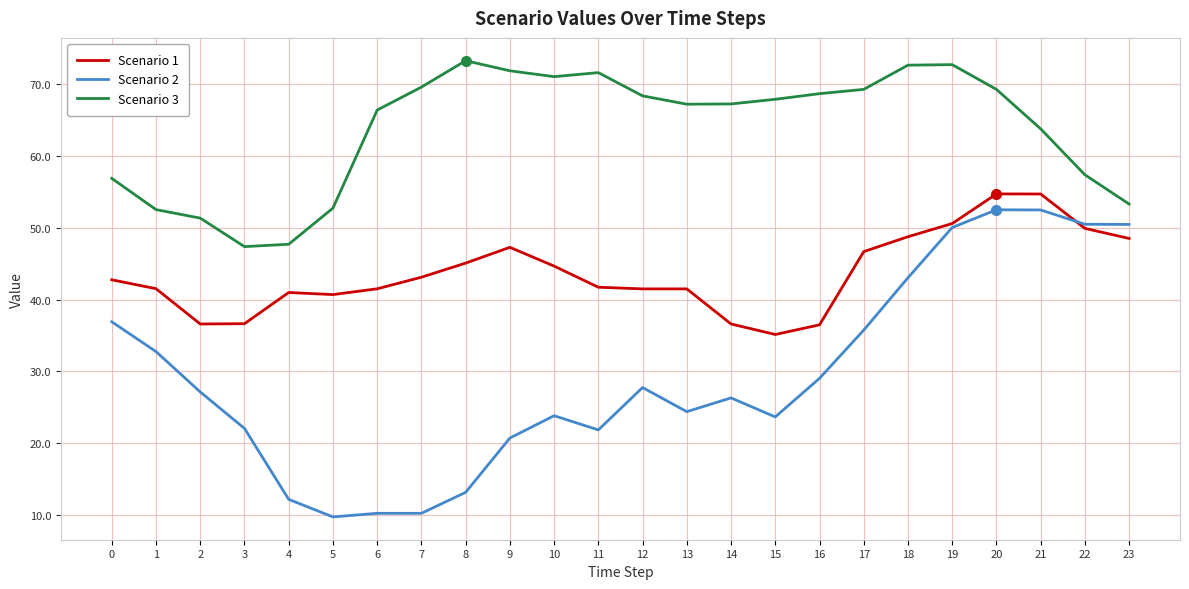

List the series in order of their peak value, lowest first.

Scenario 2, Scenario 1, Scenario 3